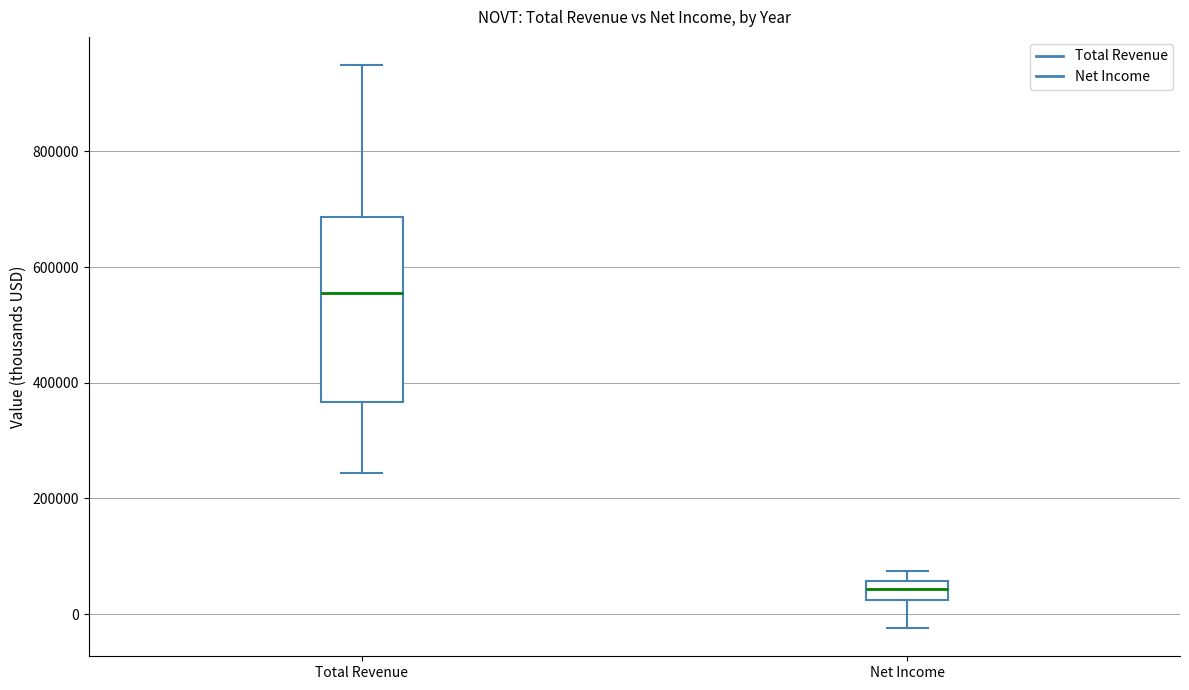

Reading left to right, transcribe this box plot: for each box, give where its median line is, the range the box spans, and where its two whiskers end, as read against the y-axis. The values are not printed on the chart, so give them approximately, as read against the axis.

Total Revenue: median 560000, box 360000 to 680000, whiskers 240000 to 940000
Net Income: median 40000, box 20000 to 60000, whiskers -20000 to 80000